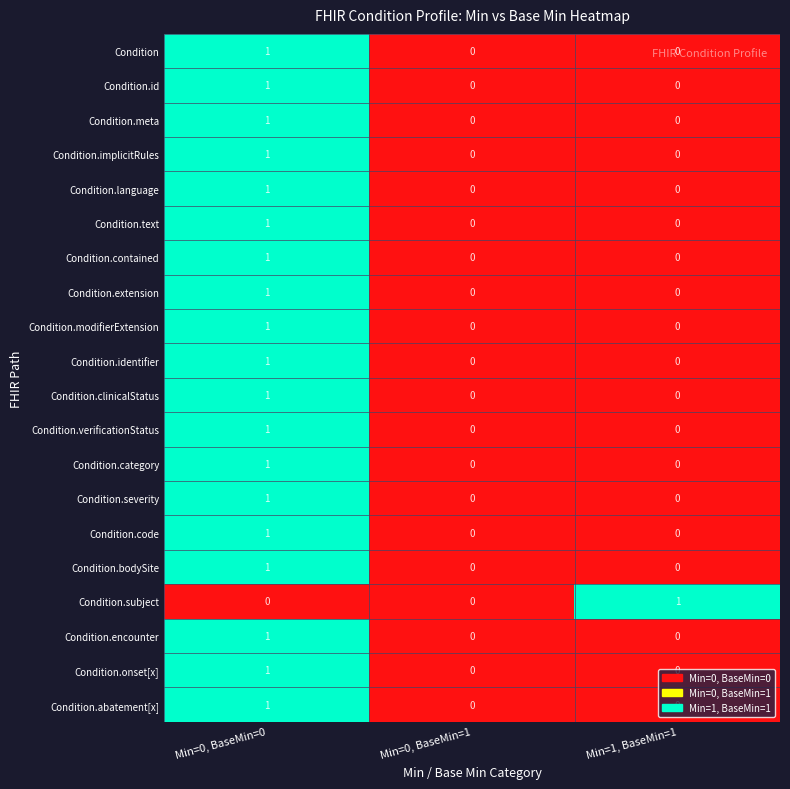

What is the greatest value displayed?

1